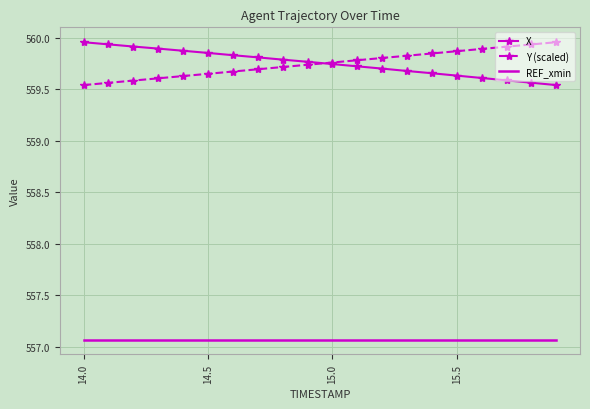

True or false: Y (scaled) and REF_xmin cross at least once.

False